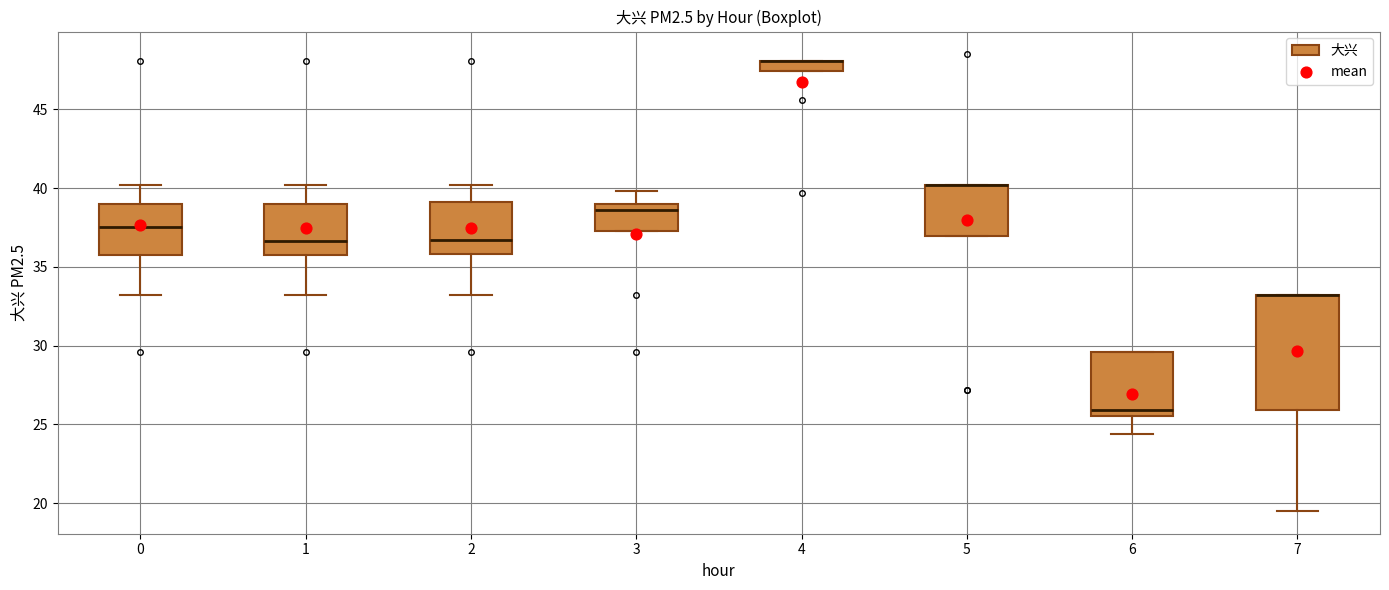

Where is the upper edge of the box at x = 3 on the y-axis? The values are not printed on the chart, so give them approximately, as read against the axis.

39.0